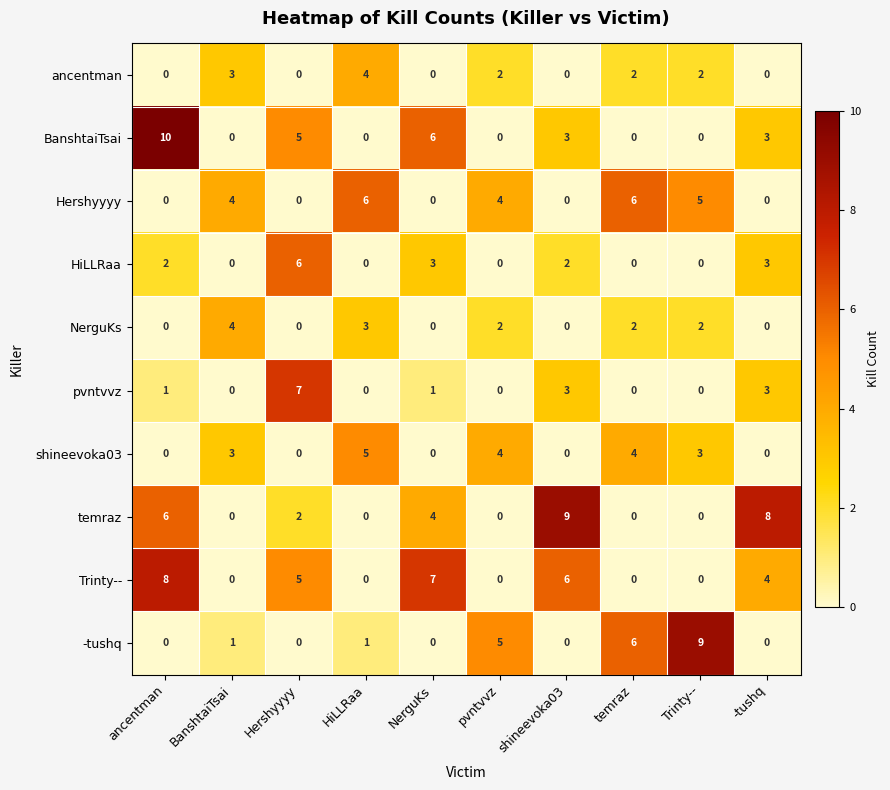

Which series has the largest total across all categories?

Trinty--